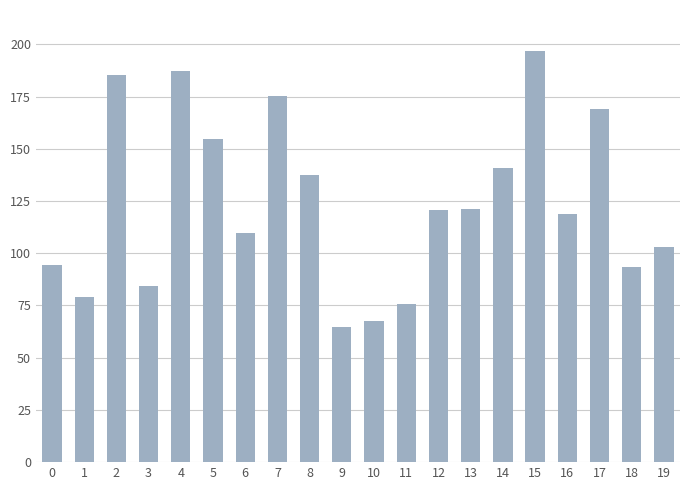

Are the bars grouped side by side (vs. stacked)?

No